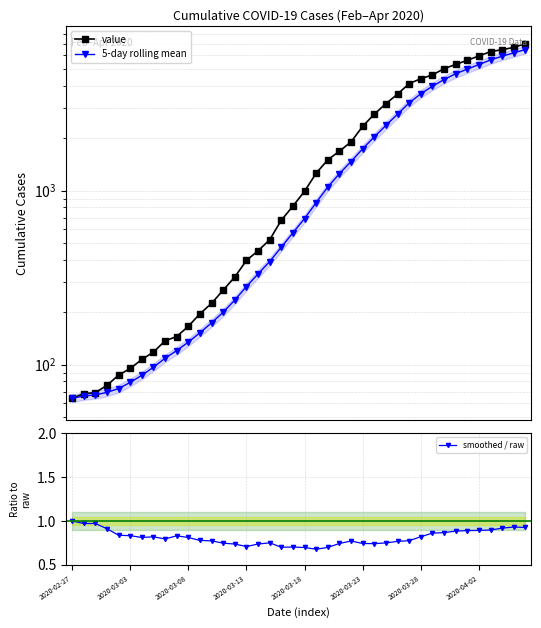

True or false: smoothed / raw and 5-day rolling mean intersect in this chart.

False